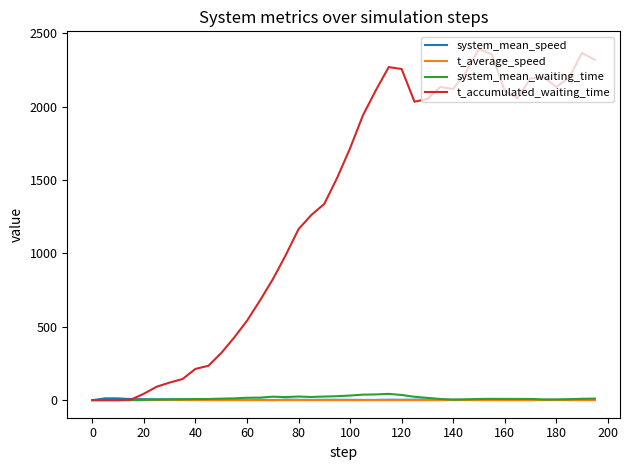

Which series has the largest range (max minus min)?

t_accumulated_waiting_time